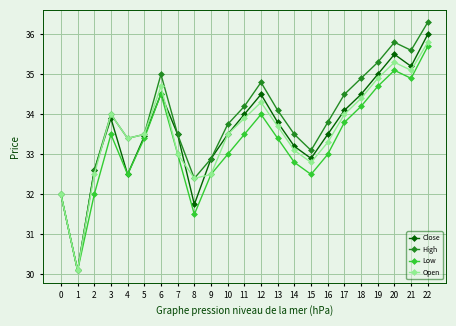

What is the average value of the Low series?

33.3